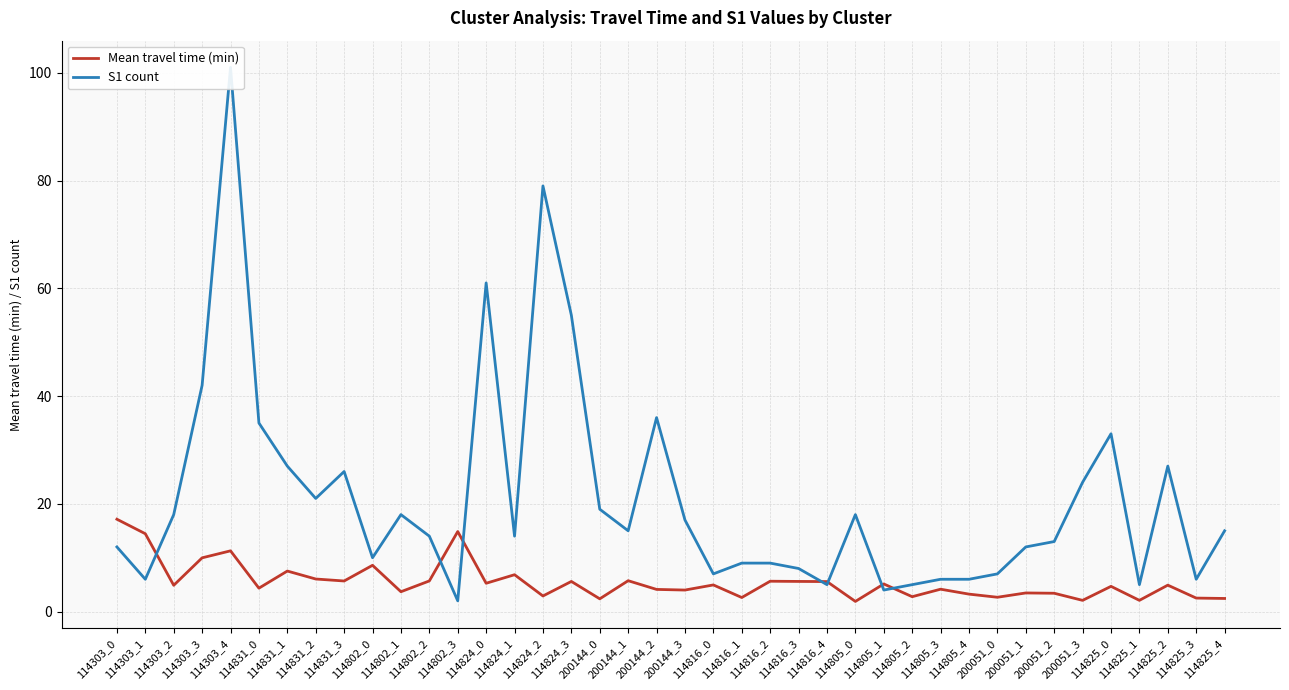

What is the difference between the highest and lowest values at 114805_0?

16.1